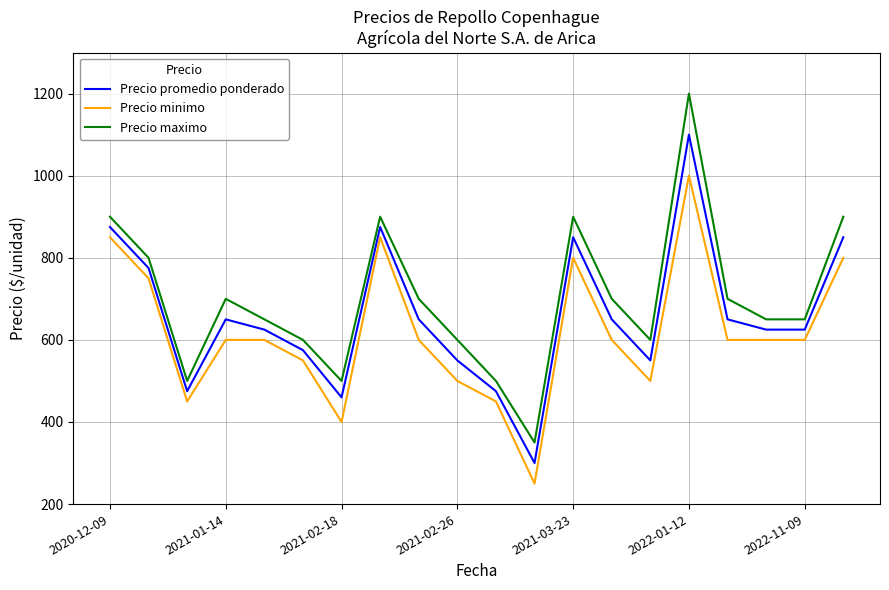

Reading left to right, what are all the values shown in this chart?

Precio promedio ponderado: 875	775	475	650	625	575	460	875	650	550	475	300	850	650	550	1100	650	625	625	850
Precio minimo: 850	750	450	600	600	550	400	850	600	500	450	250	800	600	500	1000	600	600	600	800
Precio maximo: 900	800	500	700	650	600	500	900	700	600	500	350	900	700	600	1200	700	650	650	900